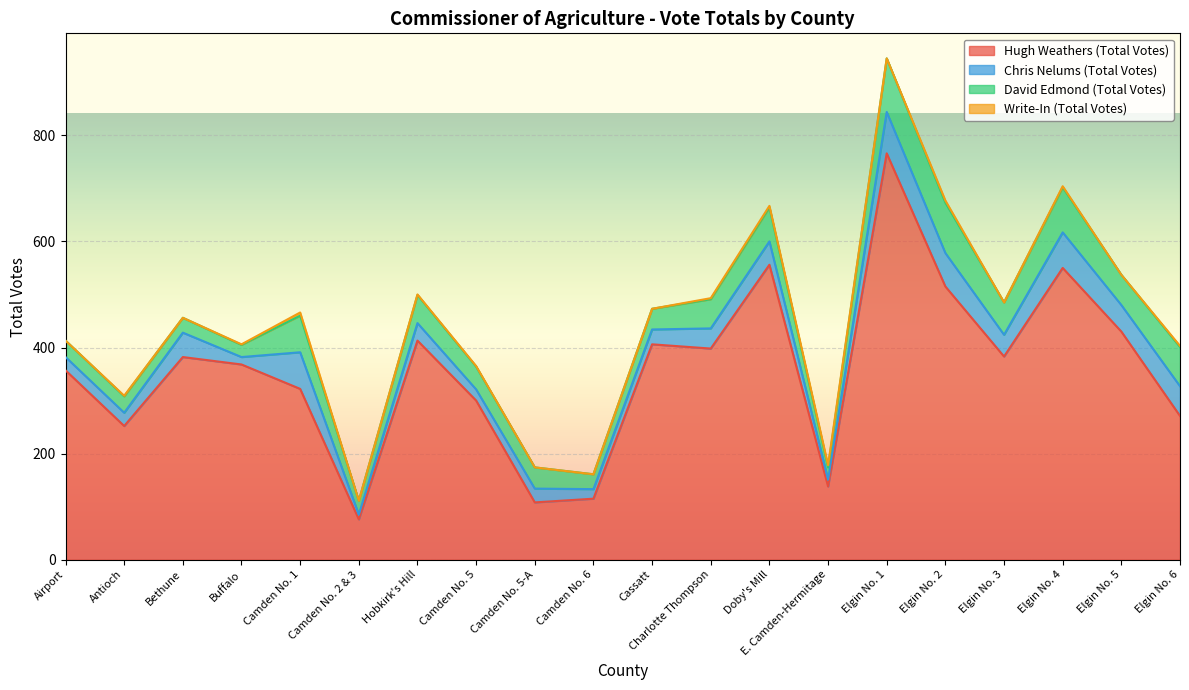

What is the sum of the Write-In (Total Votes) values at Camden No. 5-A and Elgin No. 6?

2